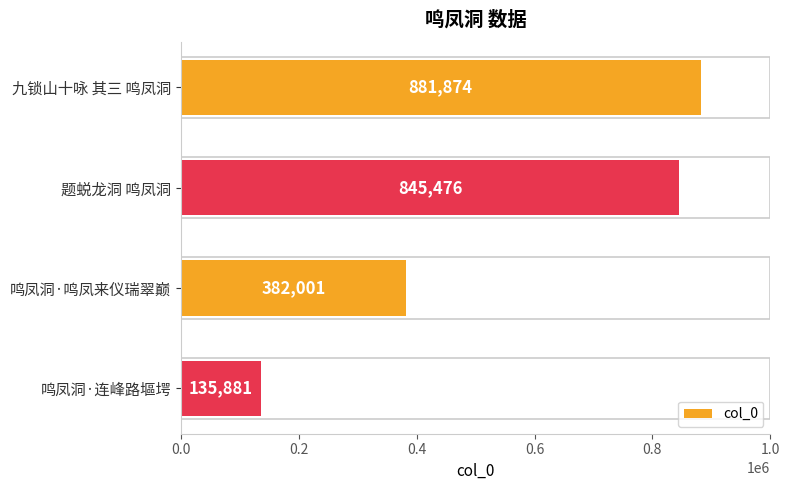

What is the difference between the maximum and minimum values?

745993